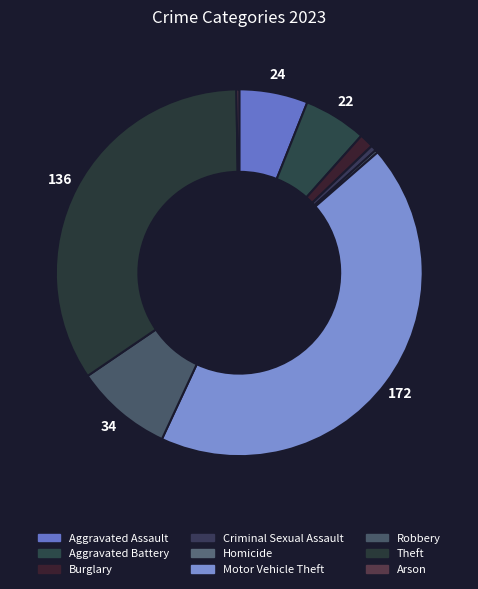

Combined, what portion of the pie is Aggravated Battery and Burglary?

6.8%